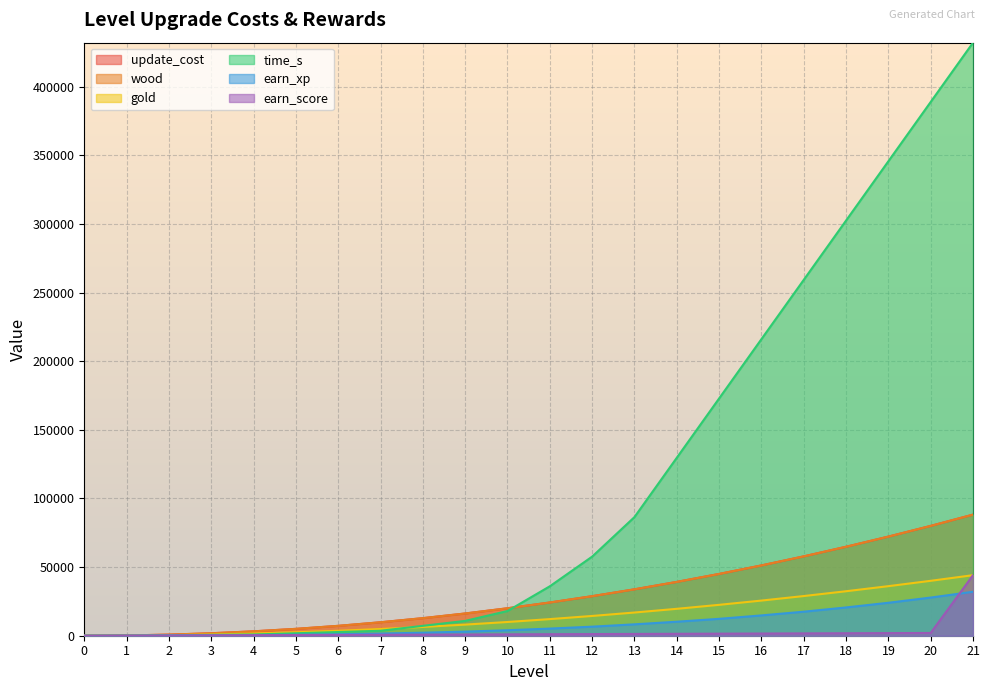

Rank the series by their maximum value, from highest to lowest.

time_s, update_cost, wood, gold, earn_score, earn_xp